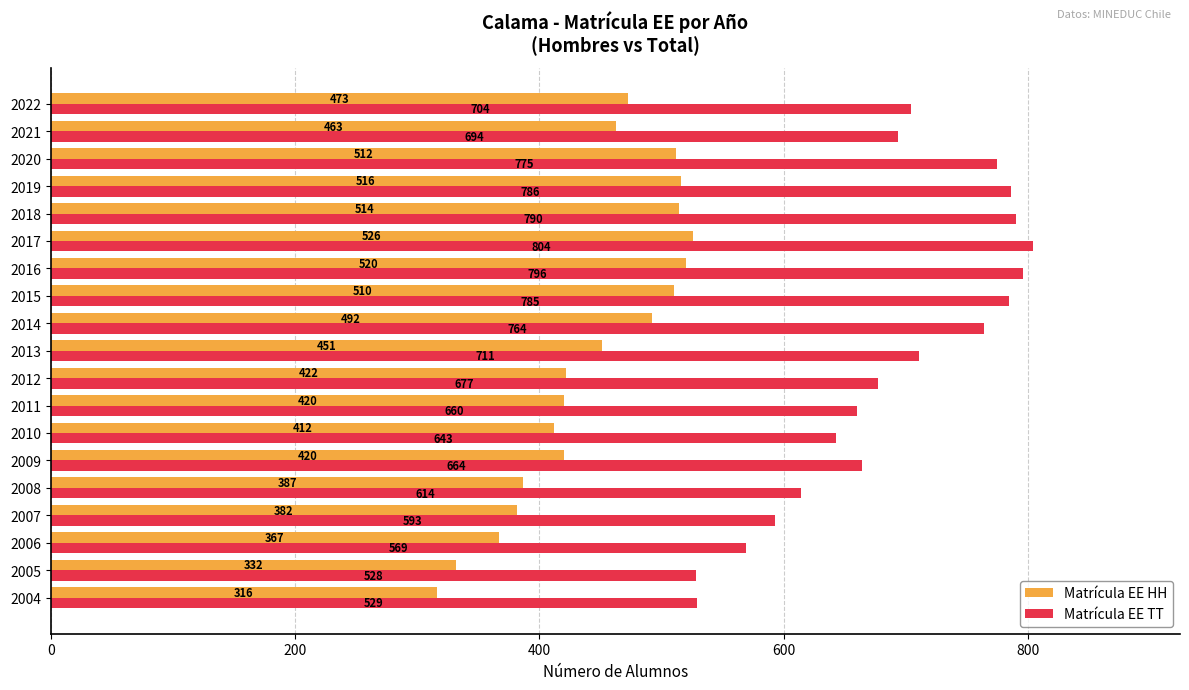

Between 2007 and 2014, which series saw the biggest shift?

Matrícula EE TT